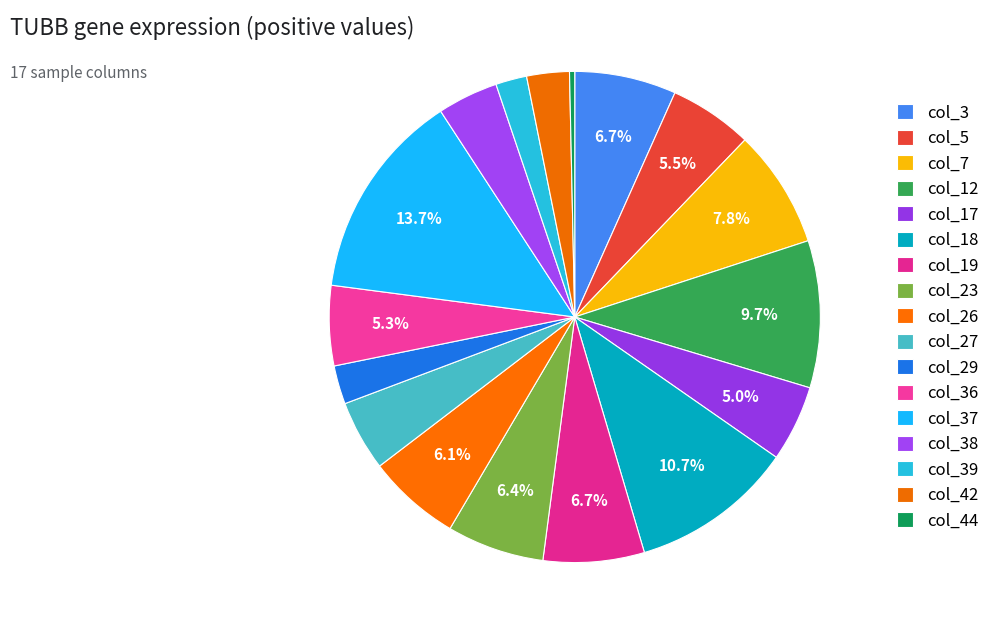

True or false: col_18 accounts for 4% of the total.

False